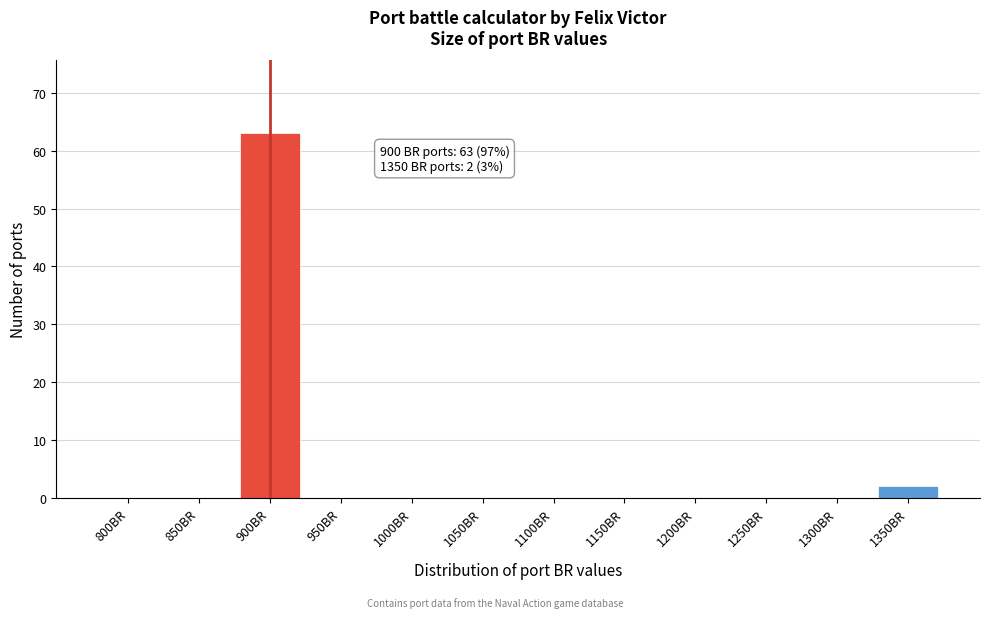

Reading left to right, what are all the values shown in this chart?

800BR=0	850BR=0	900BR=63	950BR=0	1000BR=0	1050BR=0	1100BR=0	1150BR=0	1200BR=0	1250BR=0	1300BR=0	1350BR=2